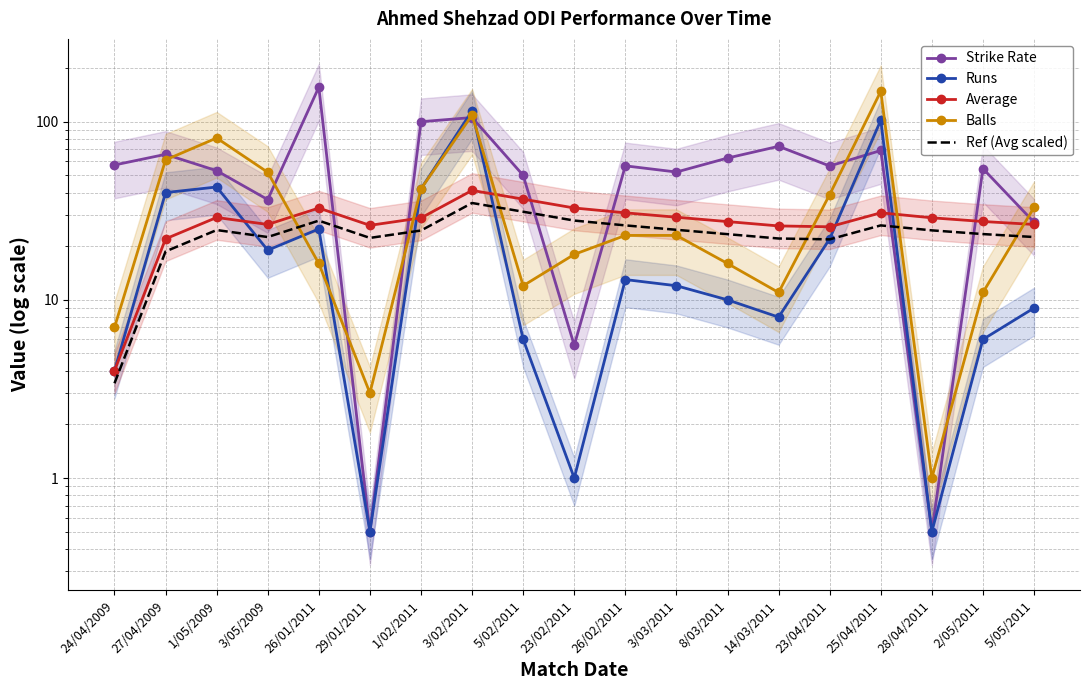

Which series has the widest spread of values?

Strike Rate